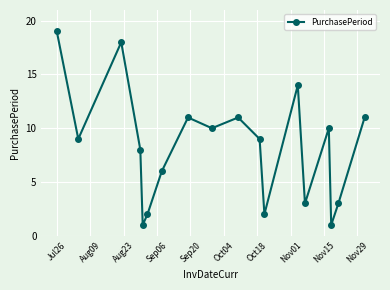

True or false: there are more than 1 points higher than both neighbors.

True